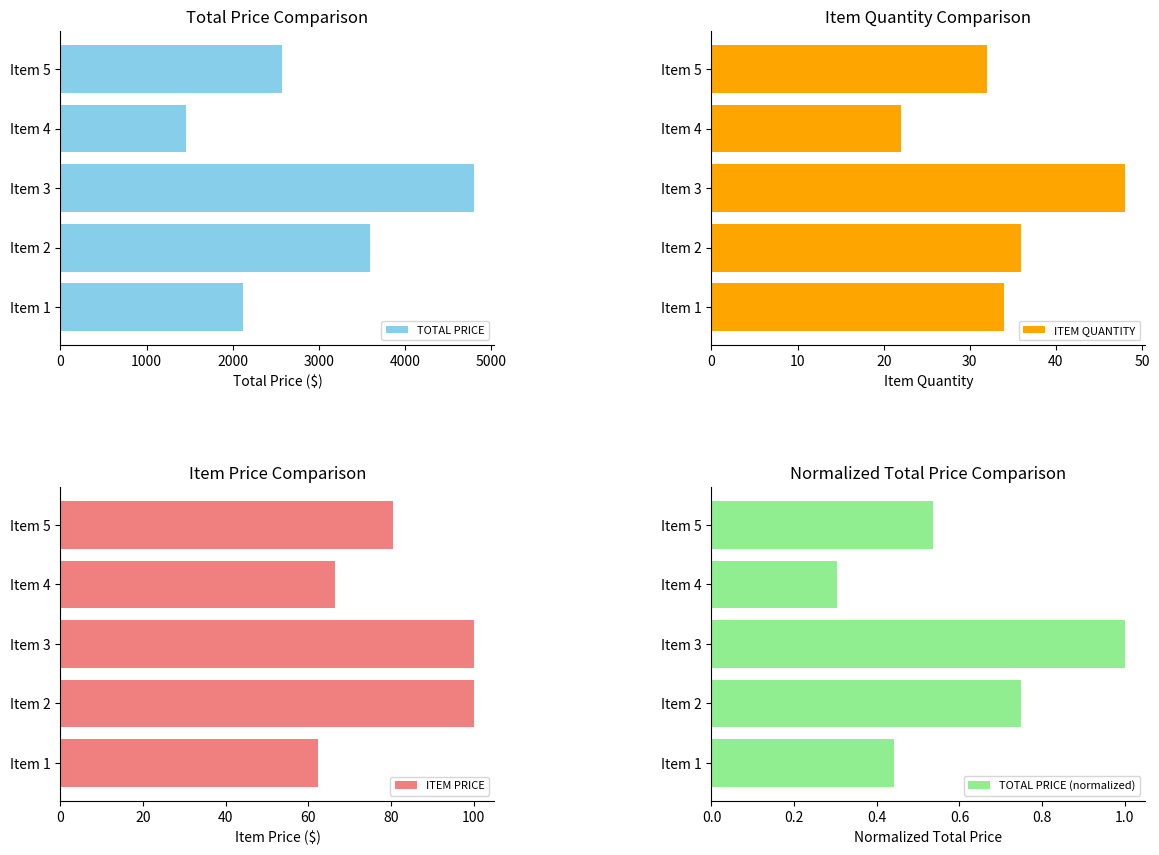

What is the difference between the maximum and second lowest values in the TOTAL PRICE series?

2683.8